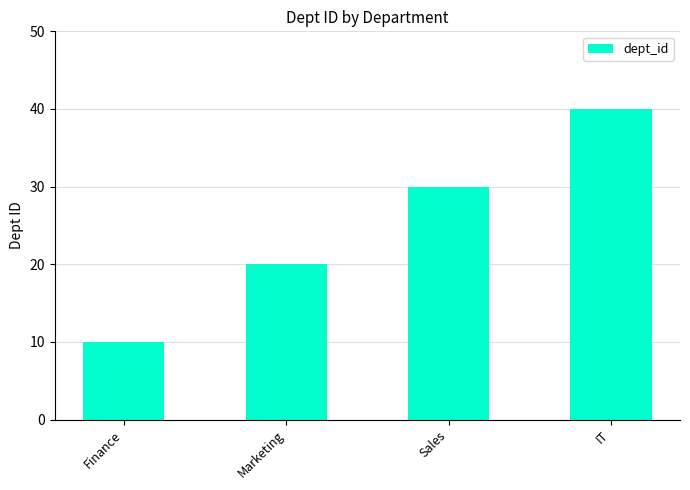

What is the change in value from Sales to IT?

+10